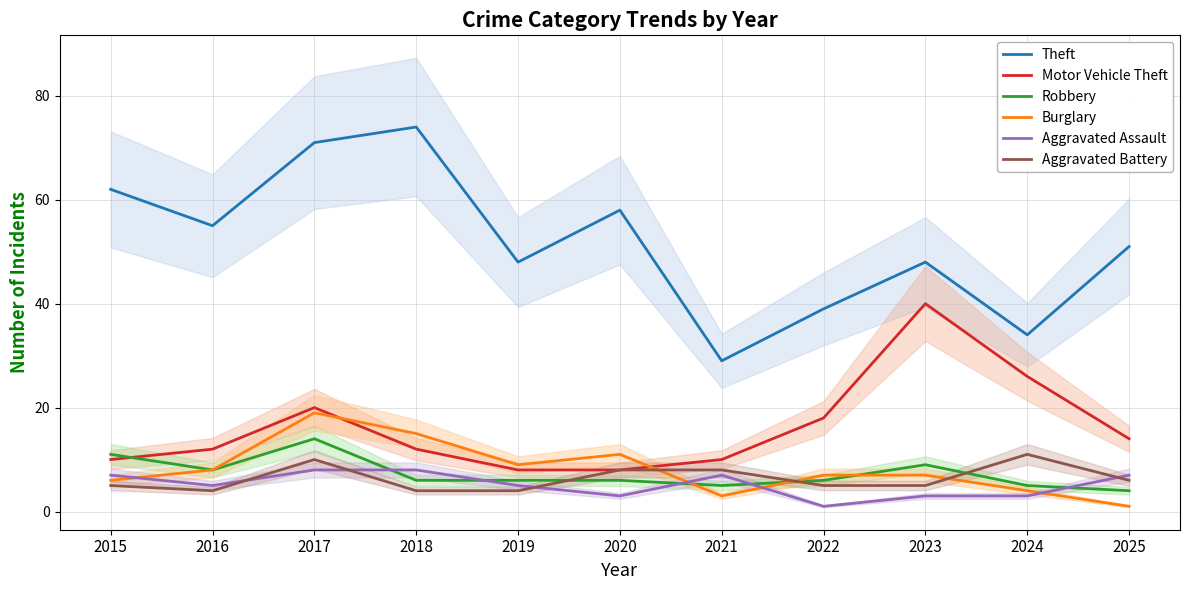

In Robbery, how many points are higher than both neighbors (excluding endpoints)?

2